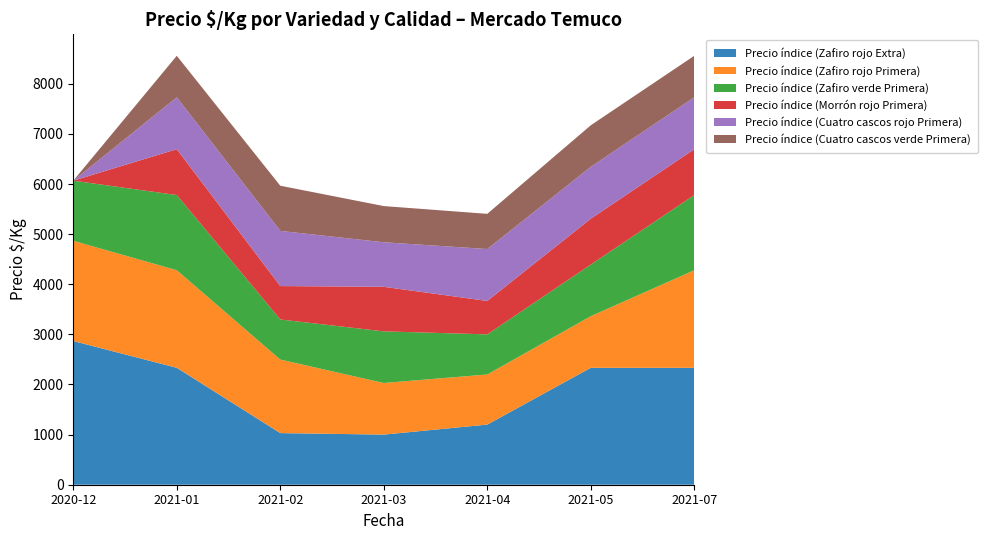

Reading right to left, what are all the values shown in this chart?

Precio índice (Zafiro rojo Extra): 2333	2333	1200	1000	1030	2333	2867
Precio índice (Zafiro rojo Primera): 1947	1030	1000	1030	1467	1947	2000
Precio índice (Zafiro verde Primera): 1500	1030	800	1030	800	1500	1200
Precio índice (Morrón rojo Primera): 915	915	667	889	667	915	0
Precio índice (Cuatro cascos rojo Primera): 1036	1036	1036	889	1101	1036	0
Precio índice (Cuatro cascos verde Primera): 828	828	702	722	901	828	0